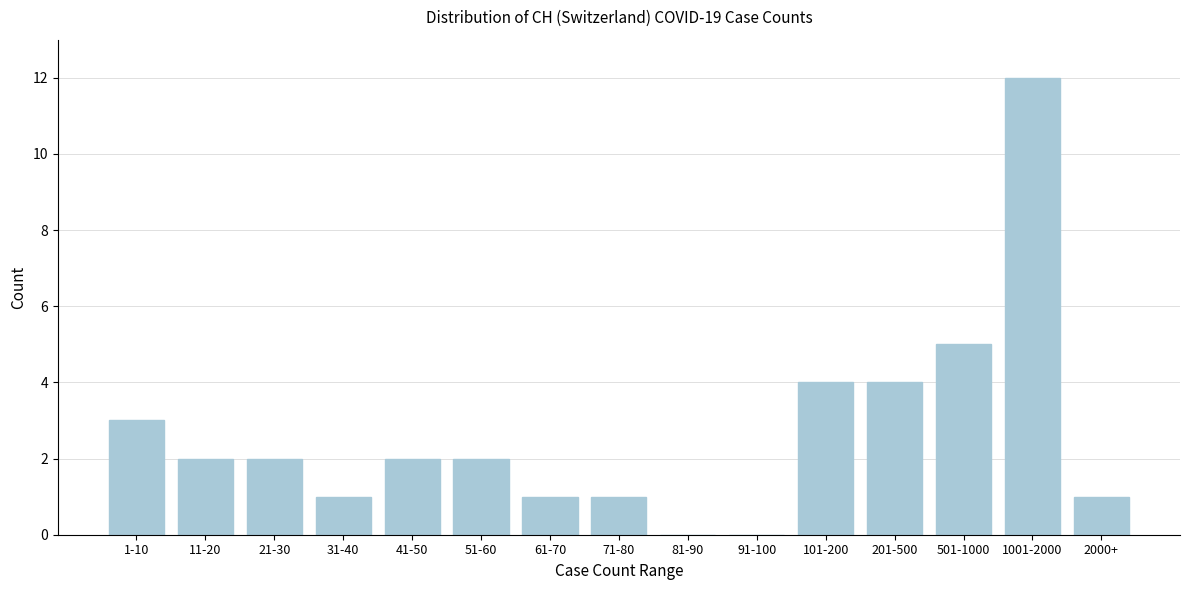

Reading left to right, transcribe all the data shown in this chart.

1-10=3	11-20=2	21-30=2	31-40=1	41-50=2	51-60=2	61-70=1	71-80=1	81-90=0	91-100=0	101-200=4	201-500=4	501-1000=5	1001-2000=12	2000+=1